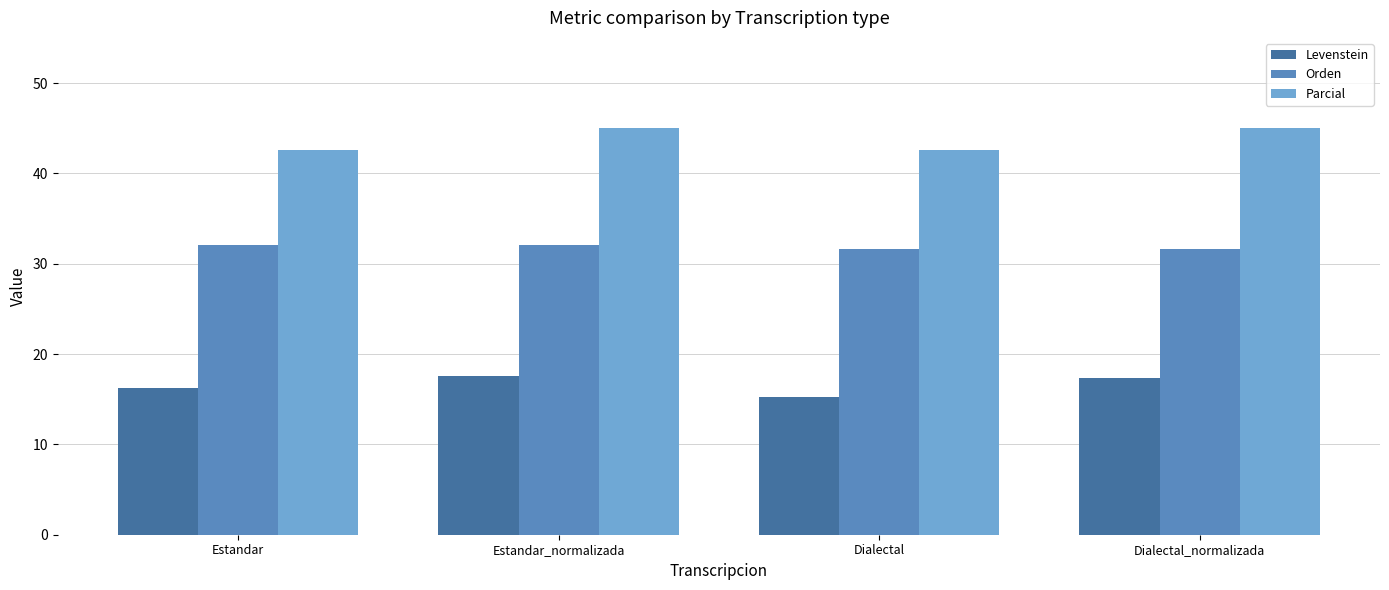

The Parcial series shows 27.1 at Estandar. True or false?

False